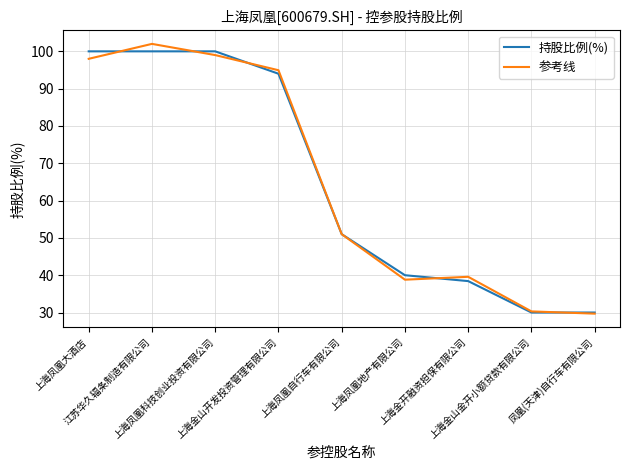

What is the lowest value of the 参考线 series?

29.7